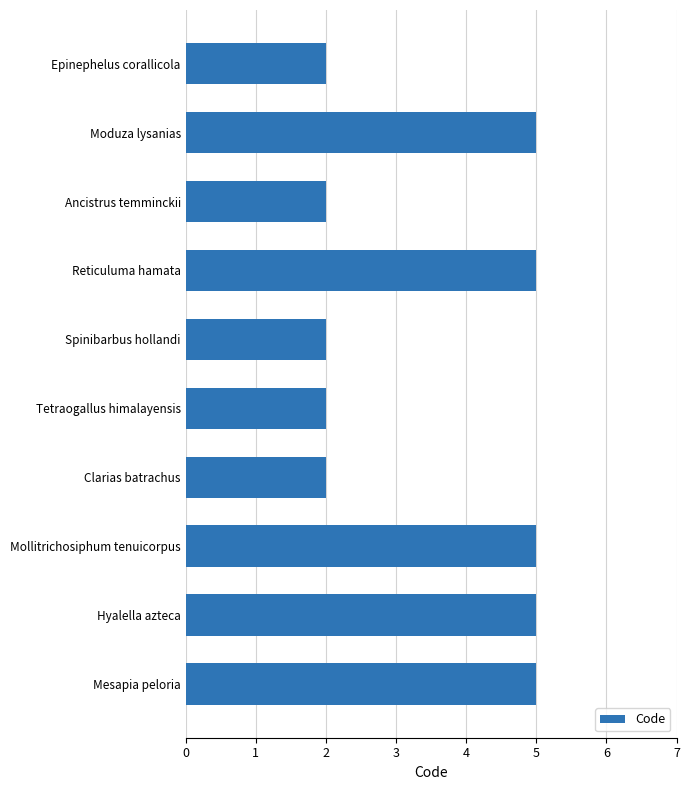

What is the change in value from Ancistrus temminckii to Hyalella azteca?

+3